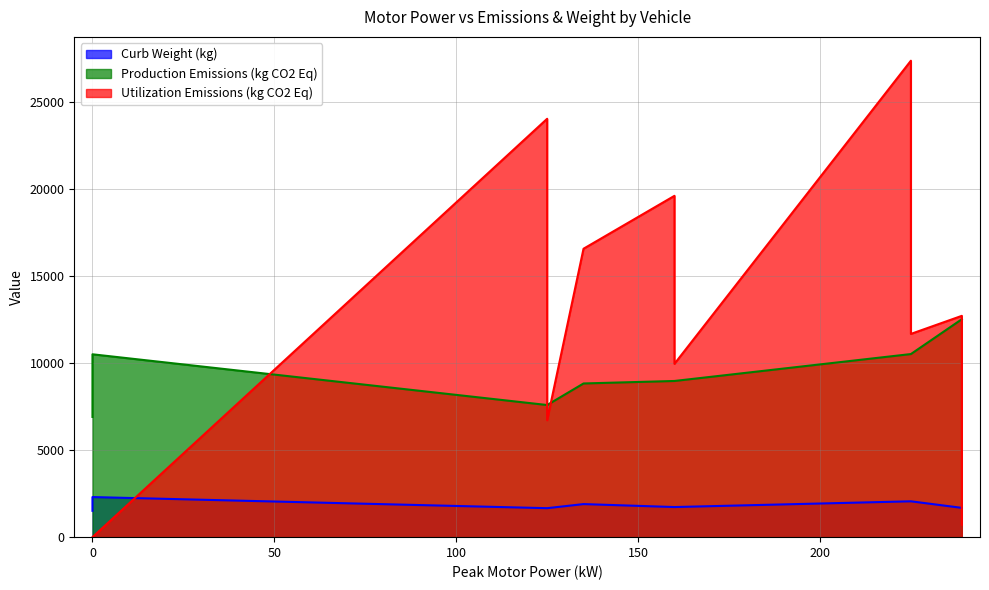

What are all the series names shown in the legend?

Curb Weight (kg), Production Emissions (kg CO2 Eq), Utilization Emissions (kg CO2 Eq)